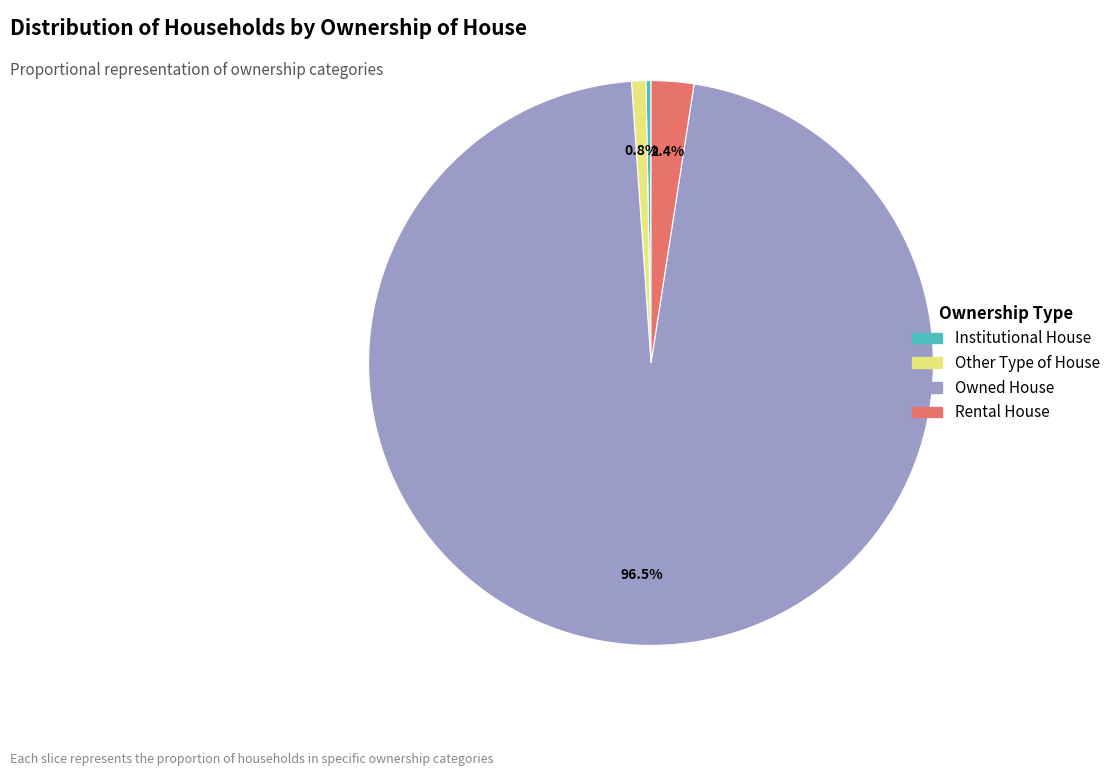

Is there any slice that represents more than half of the pie?

Yes